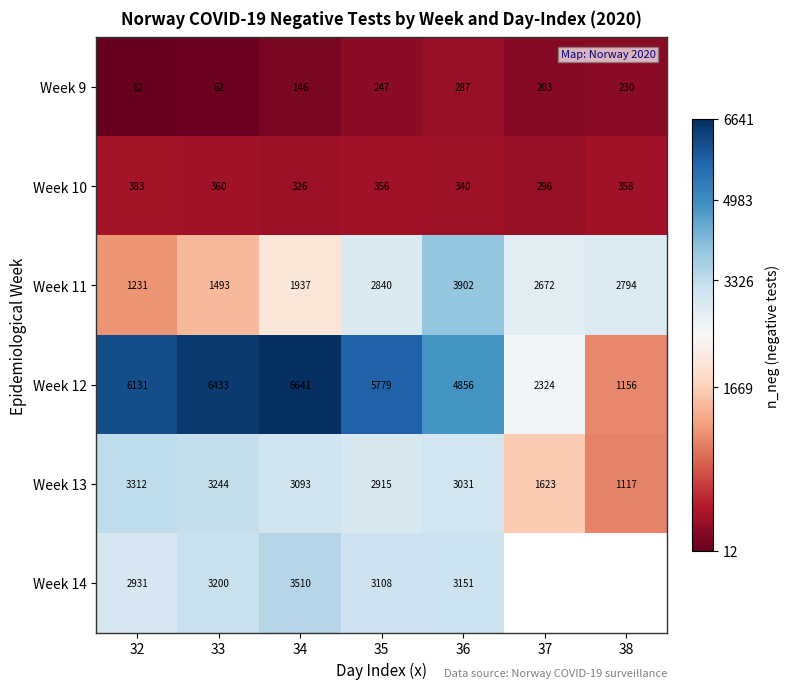

How many values in the Week 9 series are below 203?

3